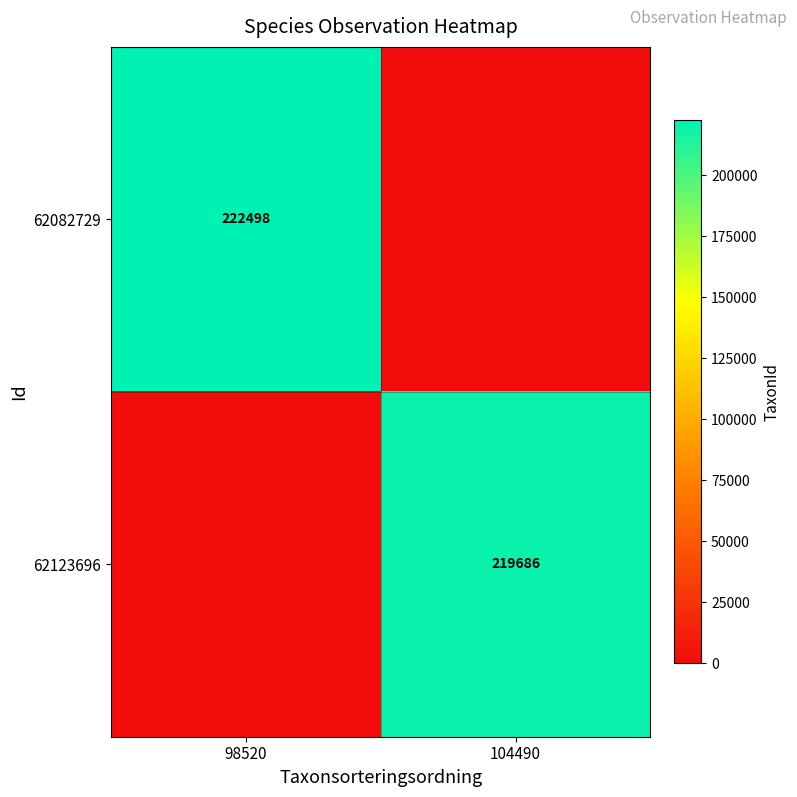

The 62123696 series shows 219686 at 104490. True or false?

True